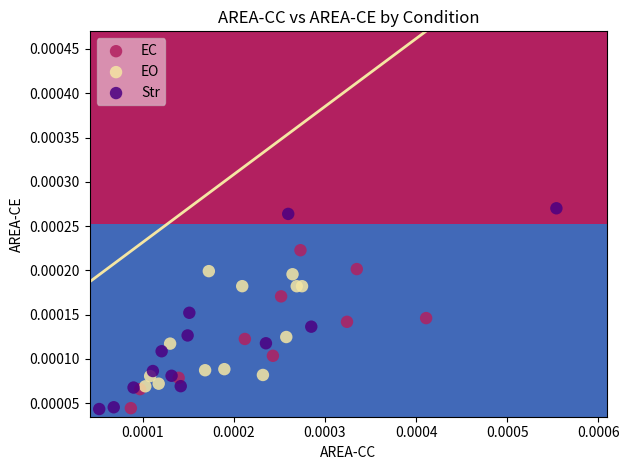

Which series has the largest Y range (max minus min)?

EC